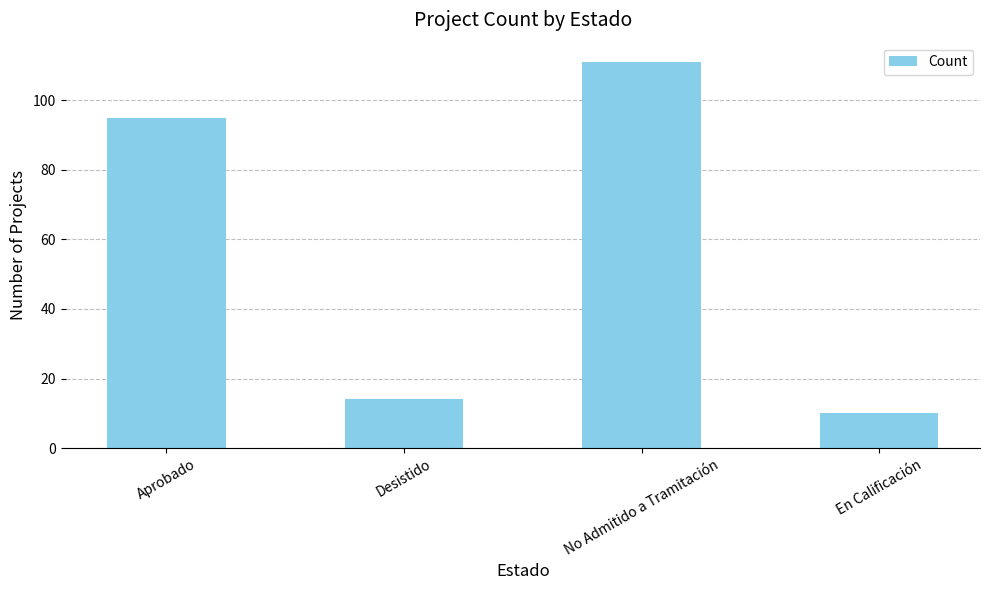

What is the label of the 1st bar from the right?

En Calificación